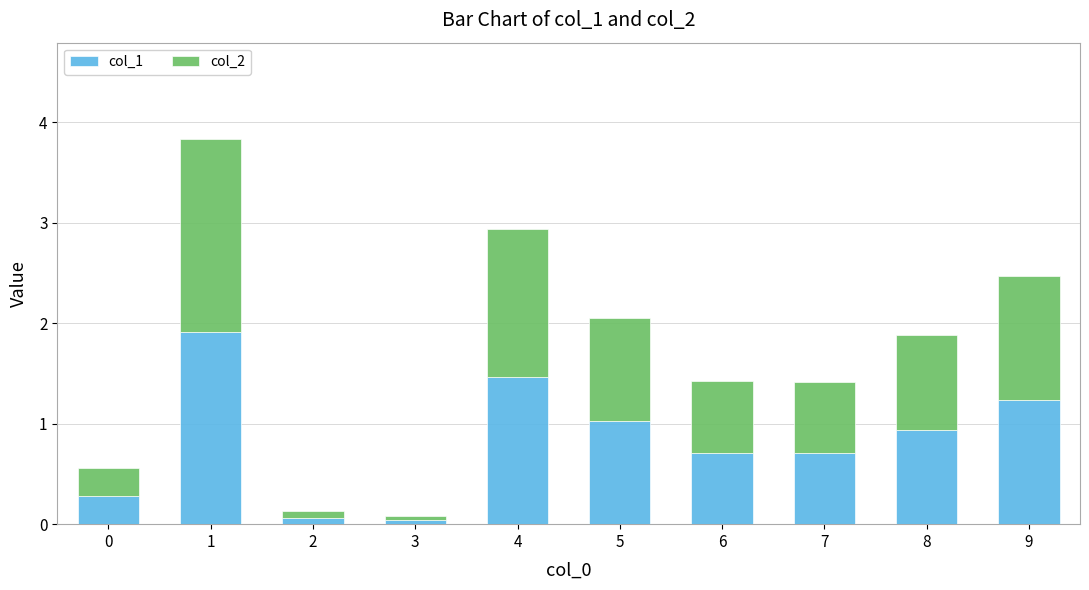

What is the average value of the col_1 series?

0.8